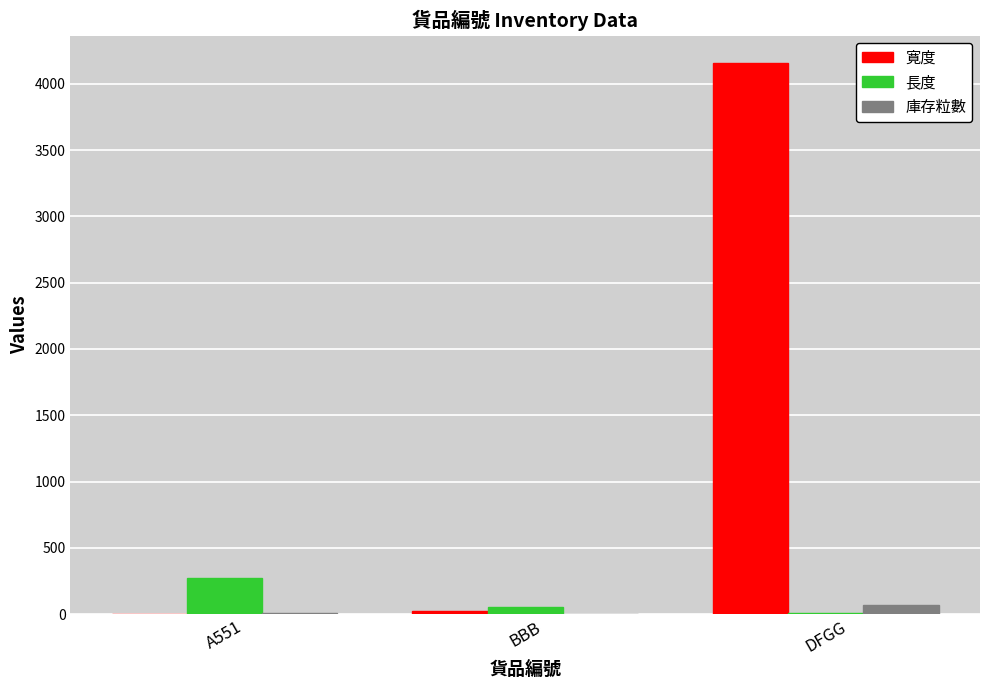

What is the average value of the 寛度 series?

1393.0